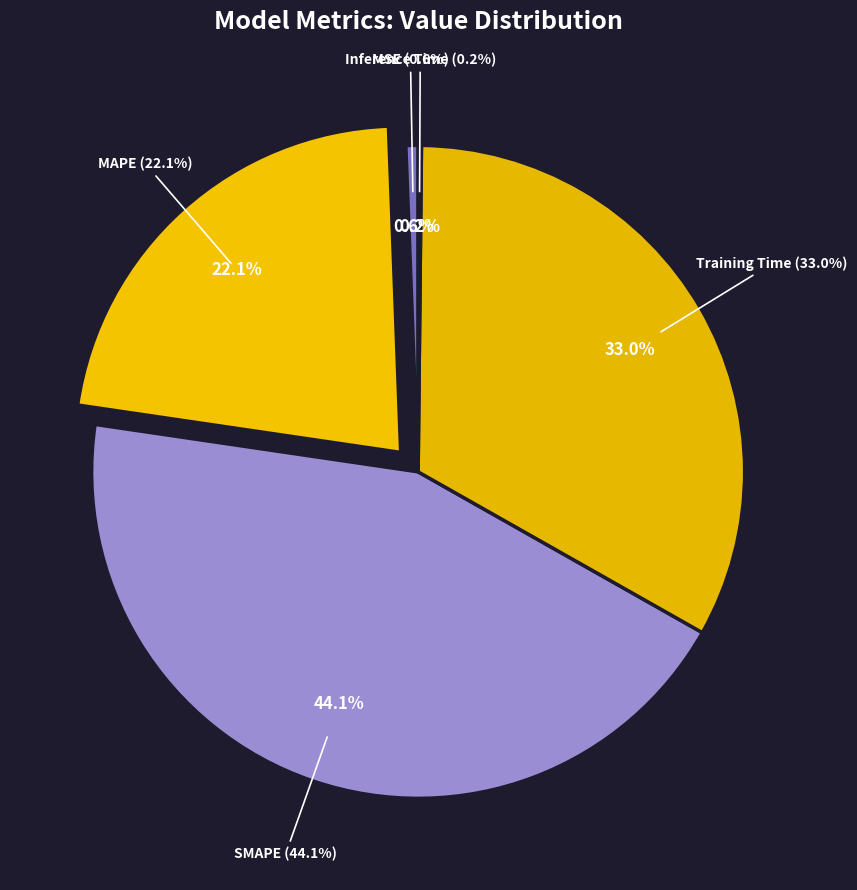

Which category has the biggest portion of the pie?

SMAPE